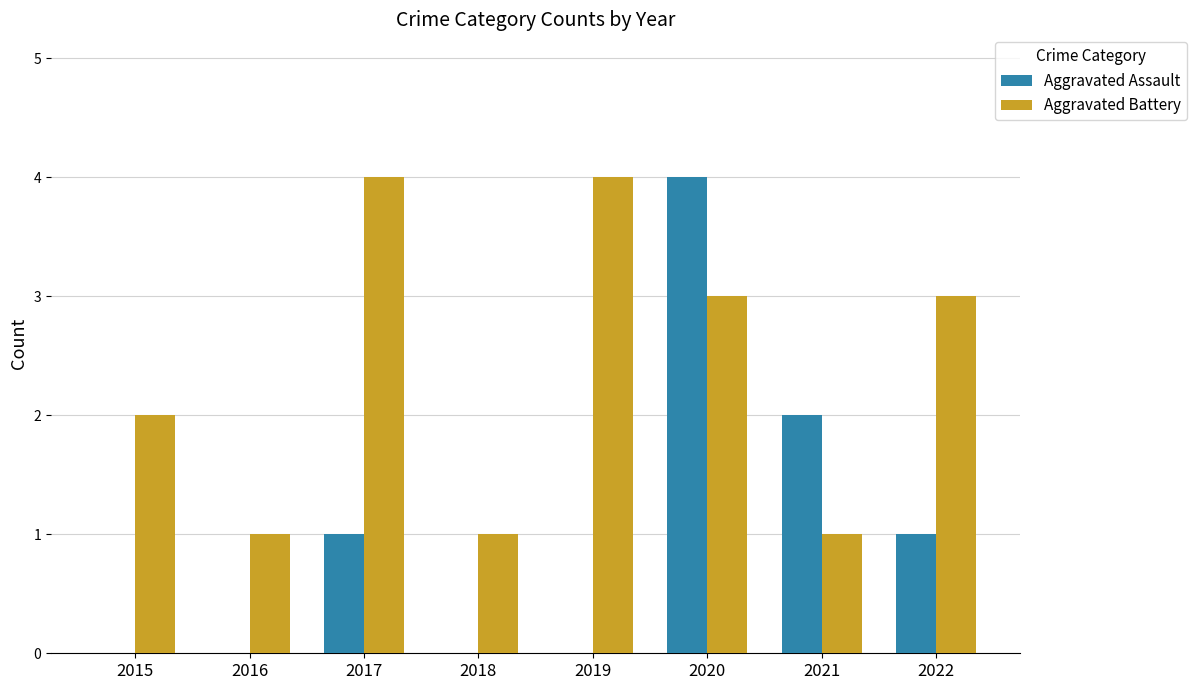

Is it true that Aggravated Battery equals 5 at 2017?

False